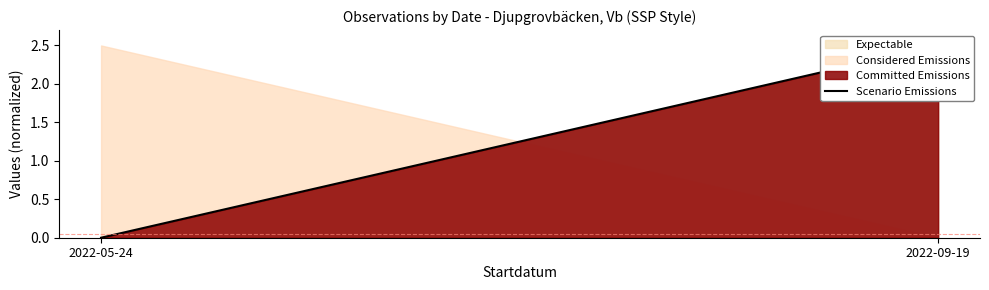

Reading left to right, what are all the values shown in this chart?

0.0	2.5